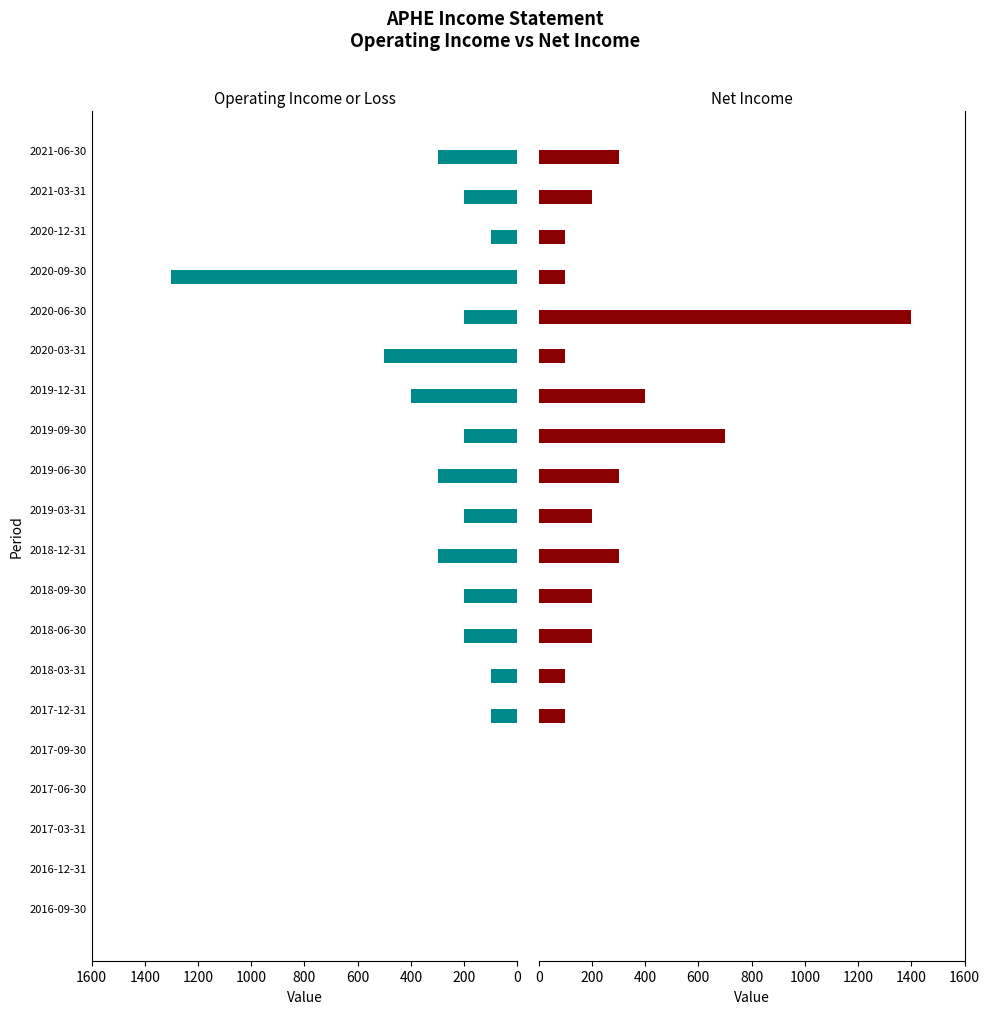

What is the highest value of the Net Income series?

1400